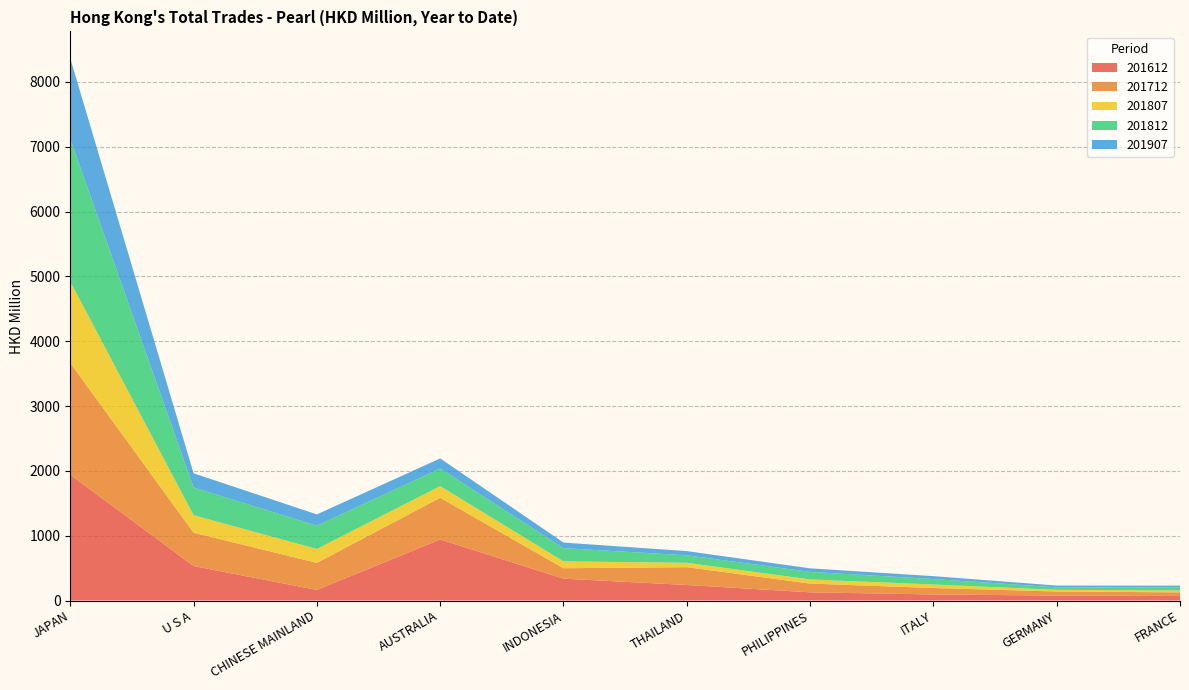

Reading left to right, list all the values displayed in this chart.

201612: 1941.2	531.9	163.2	941.7	337.1	239.4	126.6	93.7	76.4	69.5
201712: 1724.1	515.1	417.8	643.7	161.2	275.3	134.5	99.4	63.1	56.1
201807: 1255.0	269.5	214.5	179.4	106.0	67.8	64.0	54.3	25.5	29.7
201812: 2200.5	427.5	359.3	271.9	203.9	115.4	116.8	84.2	38.6	48.4
201907: 1241.0	218.7	174.0	155.5	85.8	64.7	54.6	44.4	27.2	25.7